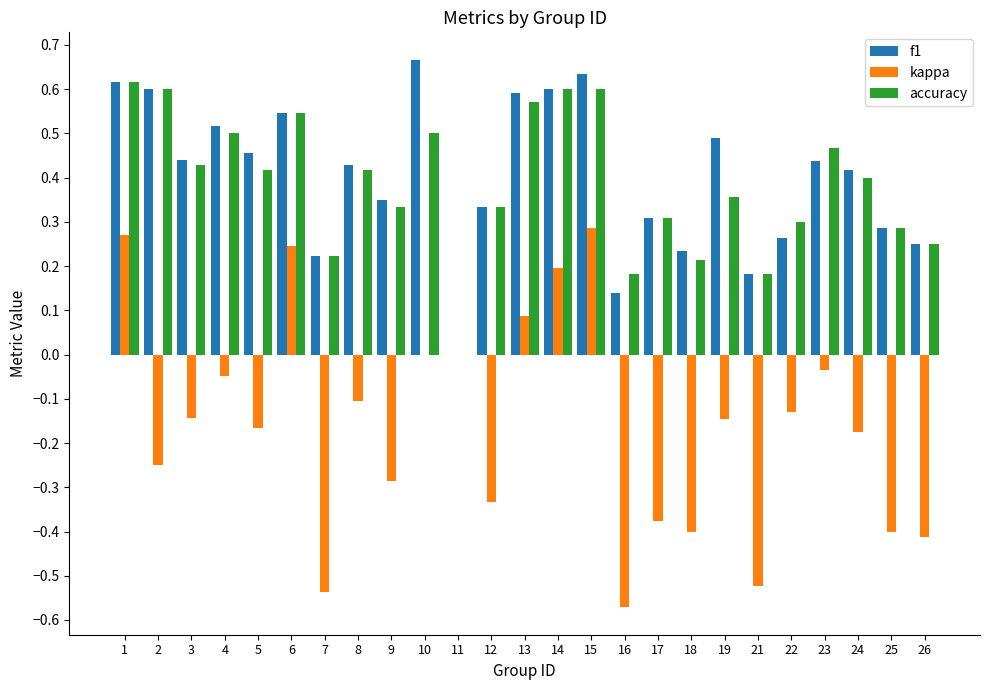

Are the bars horizontal?

No